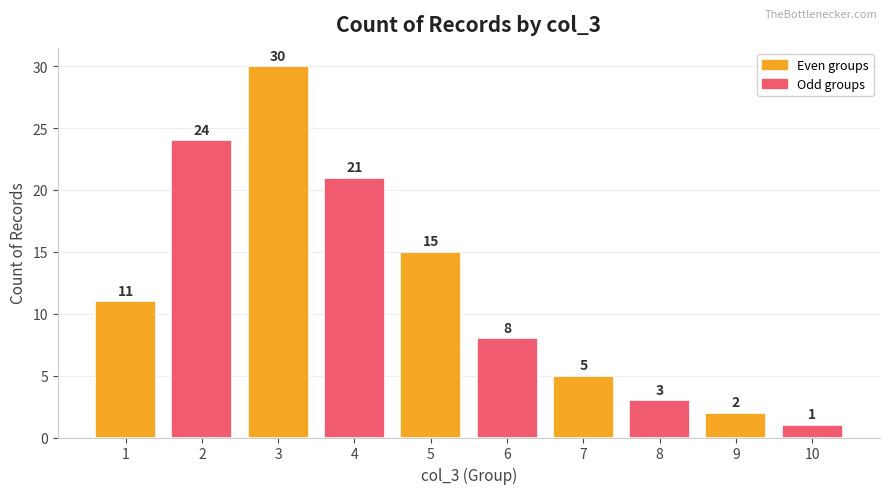

What is the approximate value at 9?

2